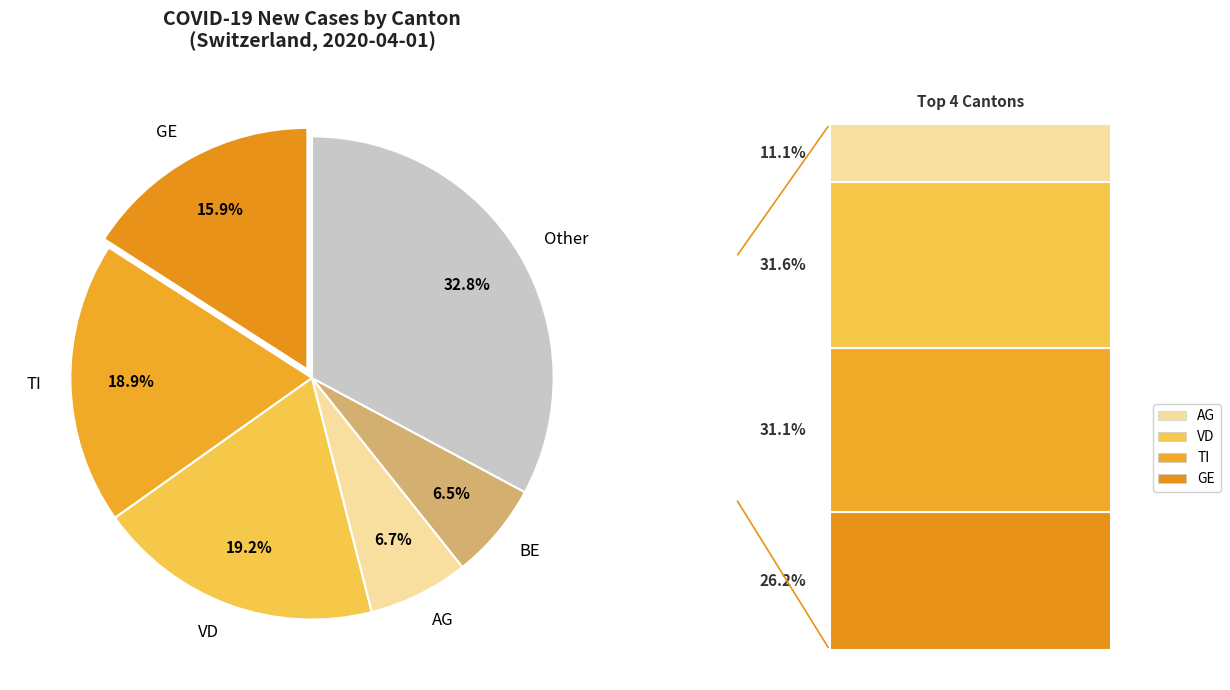

Does any single category account for the majority?

No